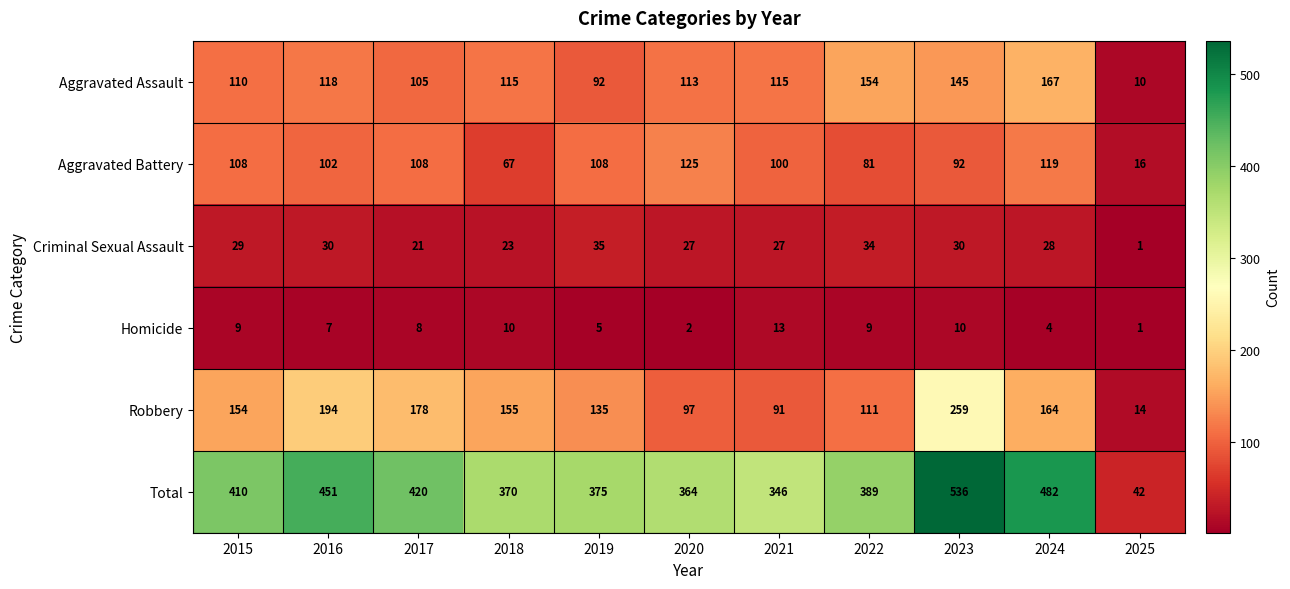

Which series has the largest range (max minus min)?

Total